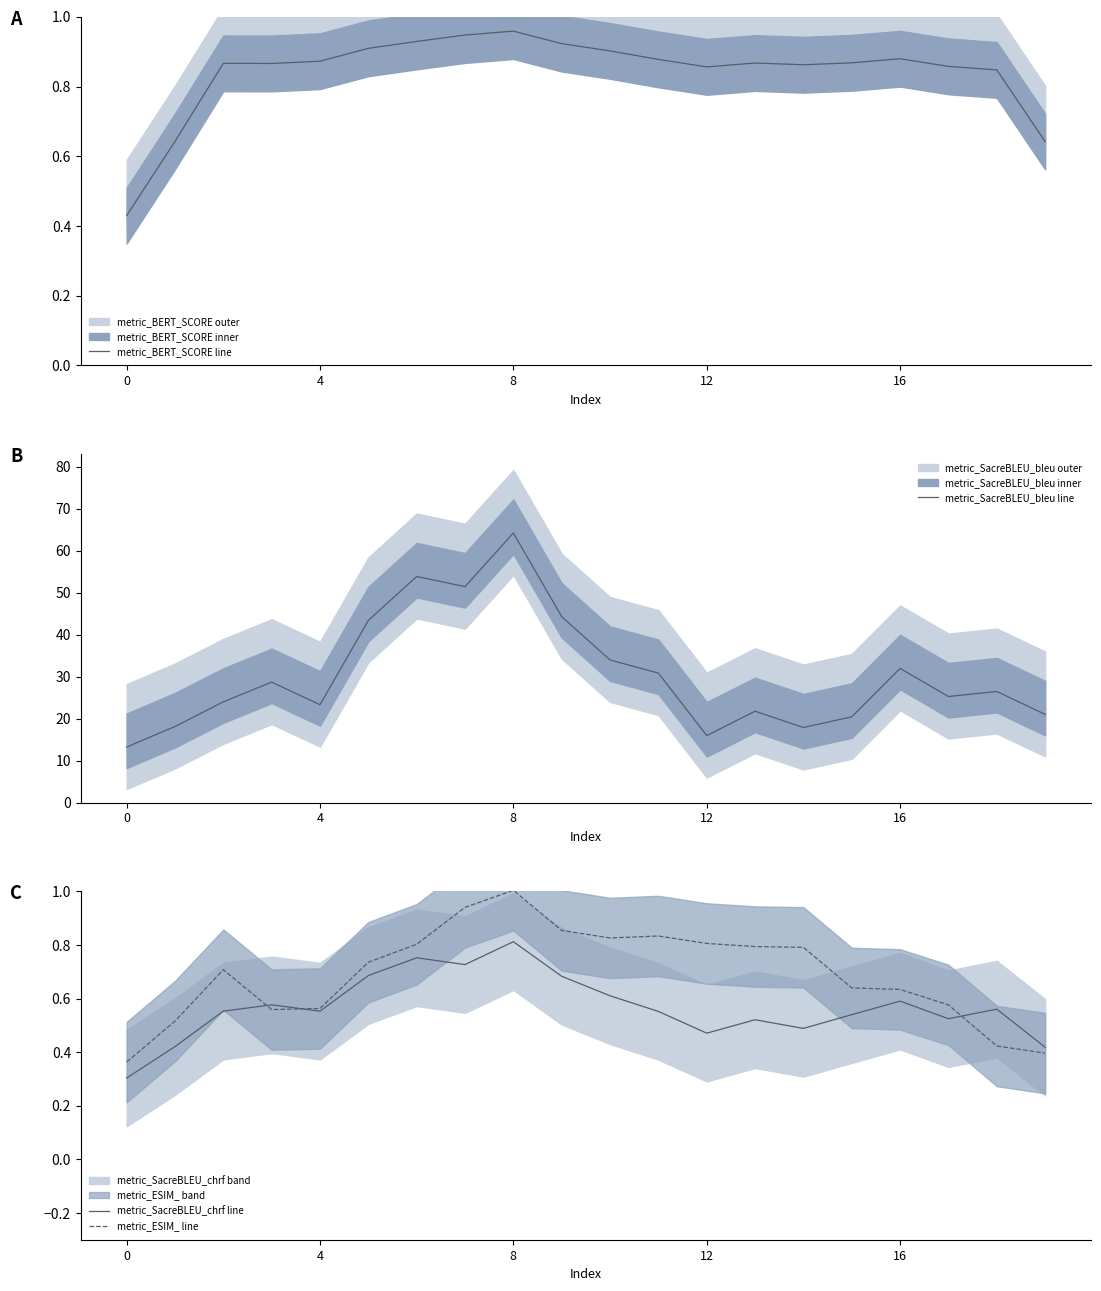

The metric_SacreBLEU_bleu line series shows 23.3 at 4. True or false?

True